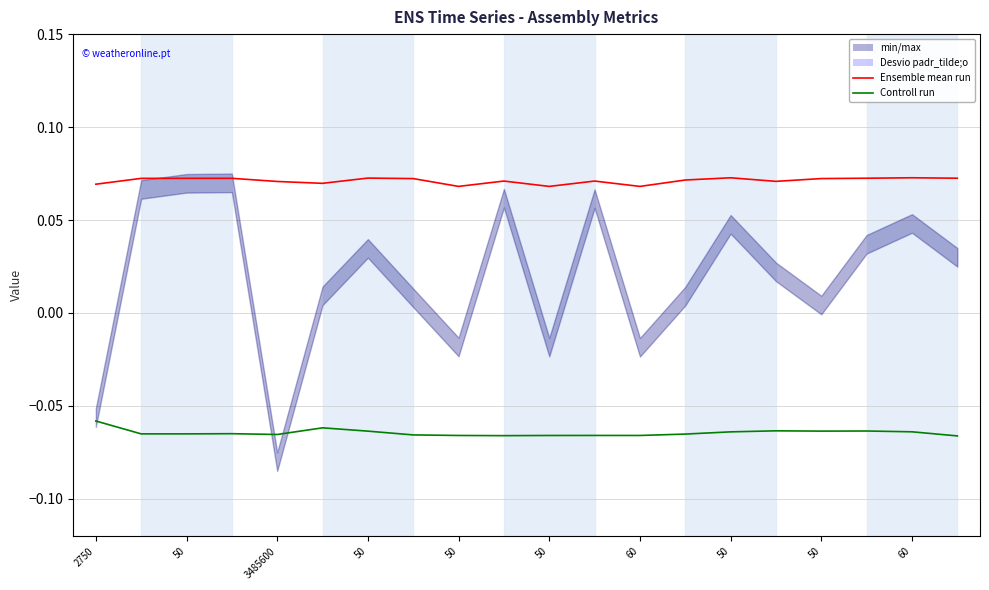

How many lines are shown in the chart?

2